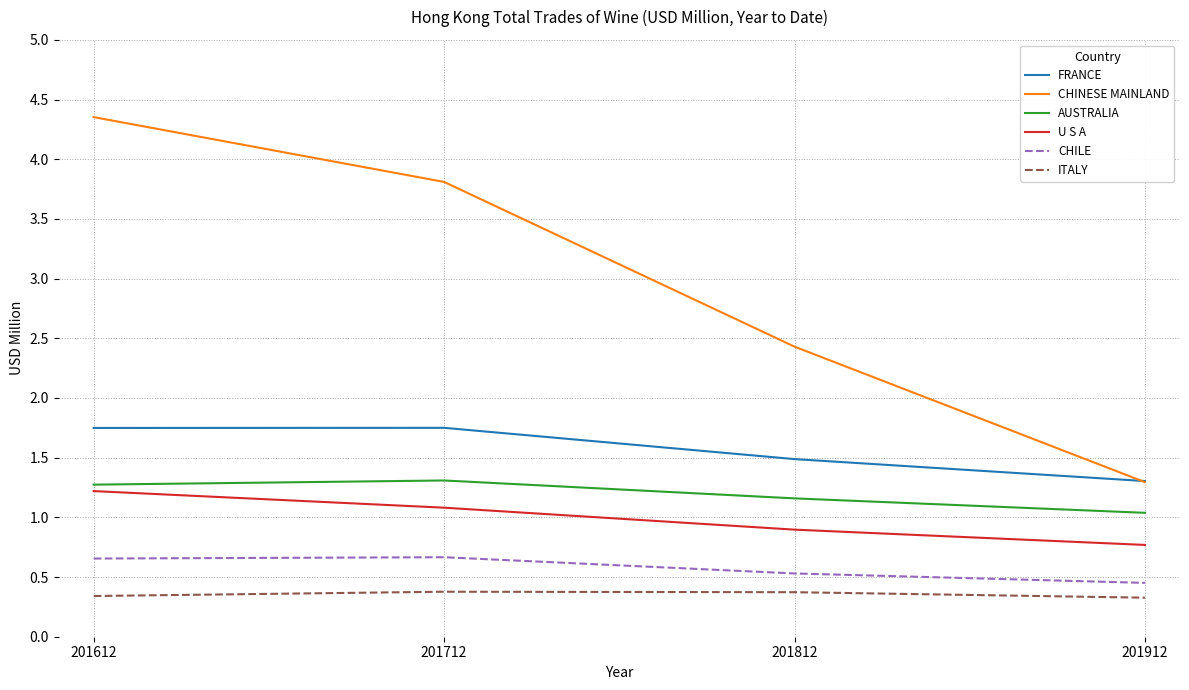

Which series has the largest range (max minus min)?

CHINESE MAINLAND